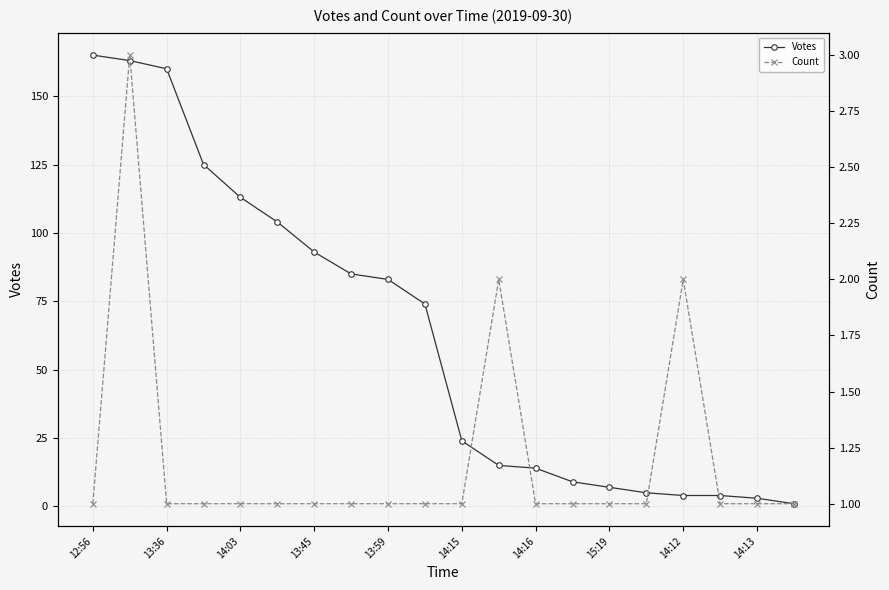

Between 13:45 and 13:59, which is larger?

13:45